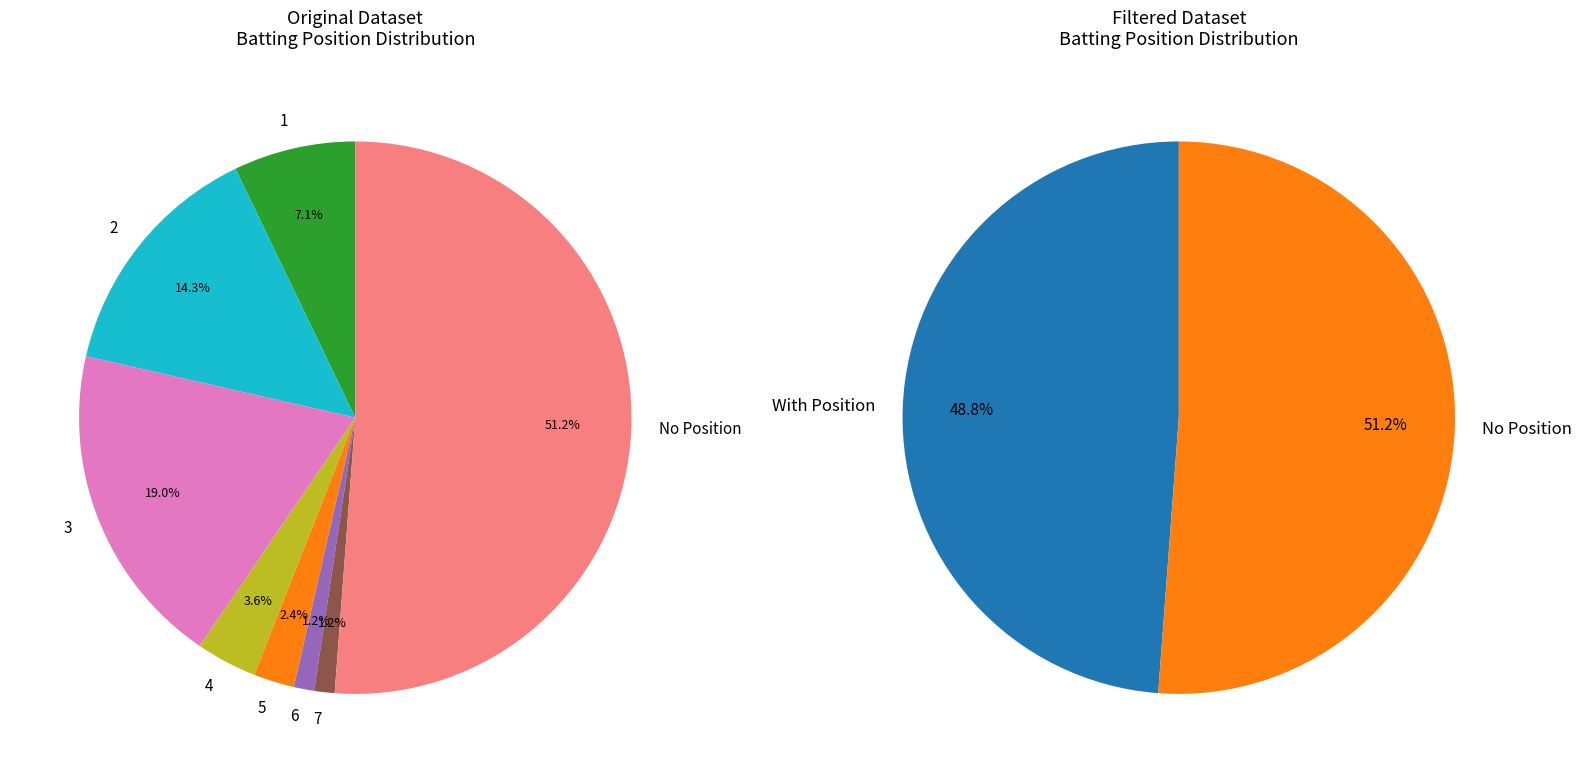

What portion of the pie excludes 1?

92.9%